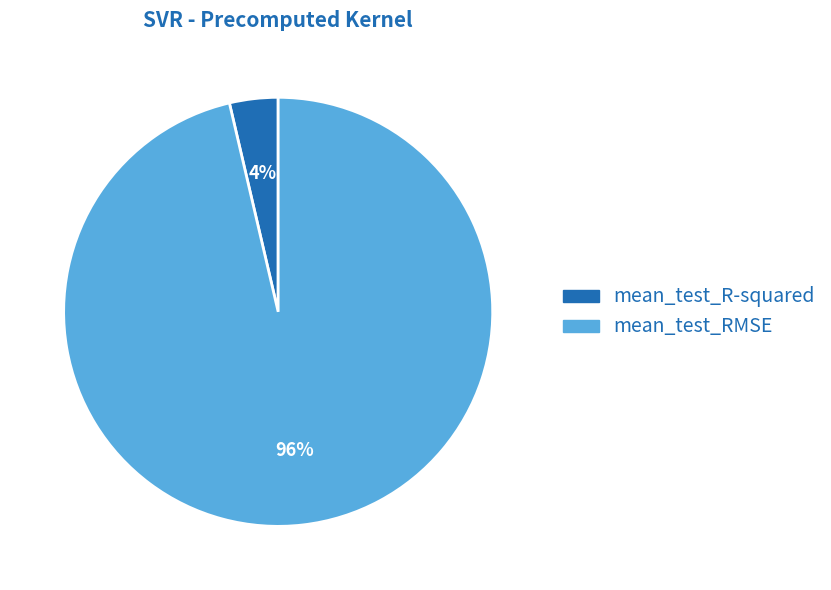

To the nearest percent, what is the average slice percentage?

50%